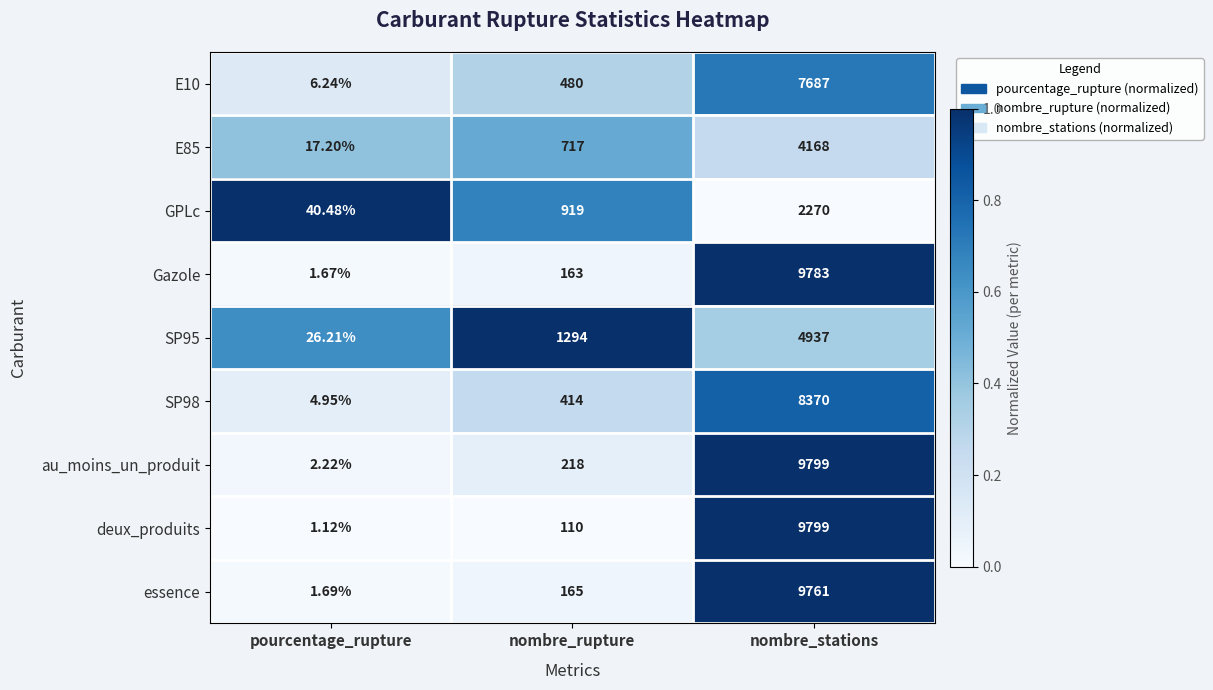

Which series has the widest spread of values?

deux_produits